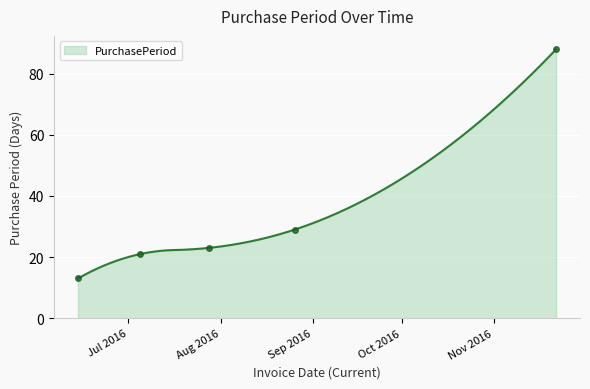

Which has a higher value, 2016-07-28 or 2016-08-26?

2016-08-26